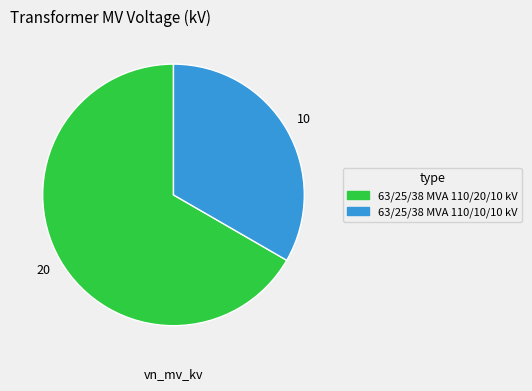

Which category has the smallest portion of the pie?

63/25/38 MVA 110/10/10 kV